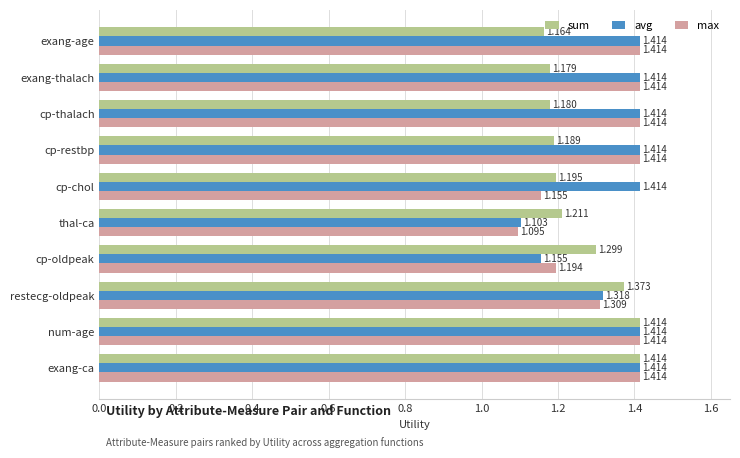

Which series has the widest spread of values?

max